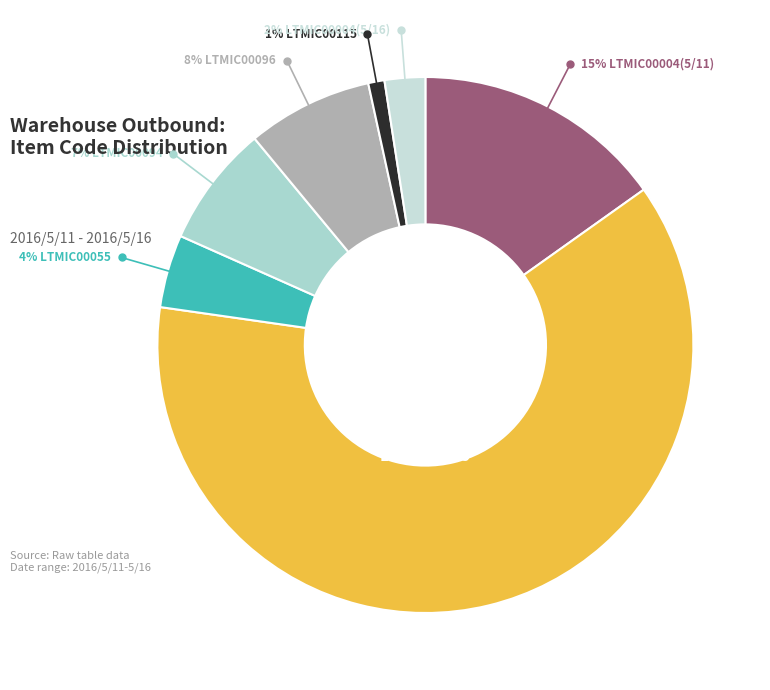

What is the largest slice in the pie chart?

LTMIC00005